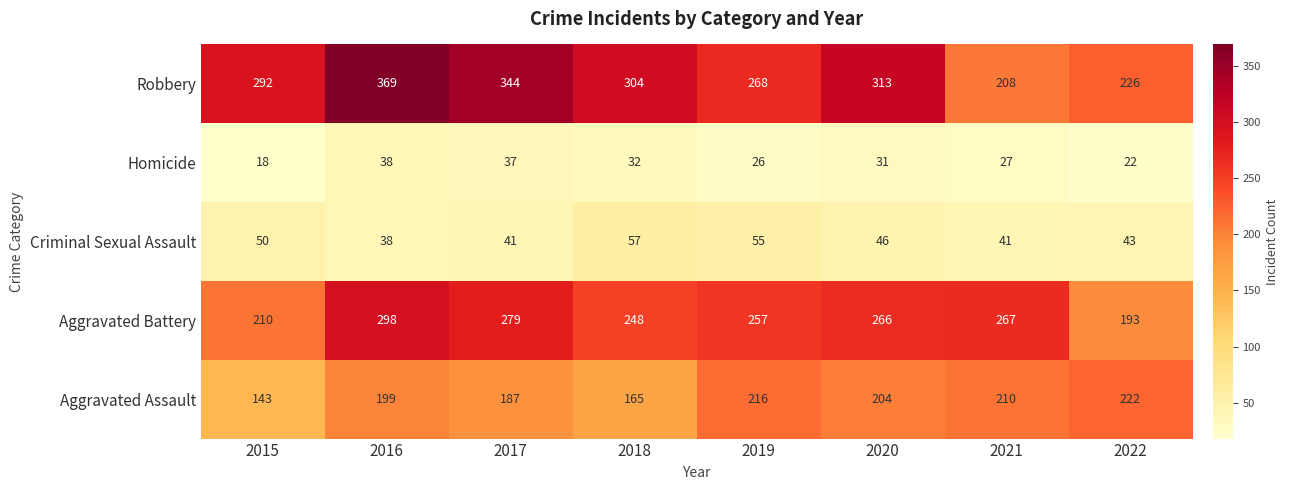

What is the approximate value of Aggravated Assault at 2015?

143